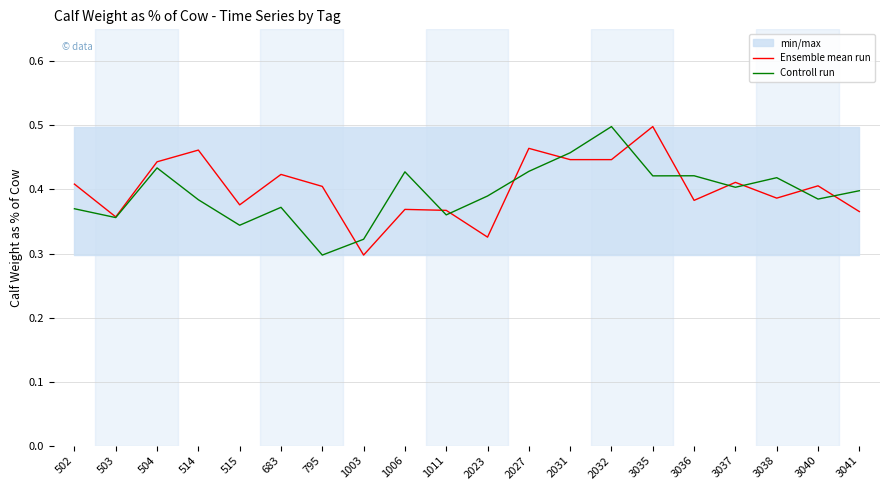

What is the difference between the Controll run values at 683 and 2032?

0.1